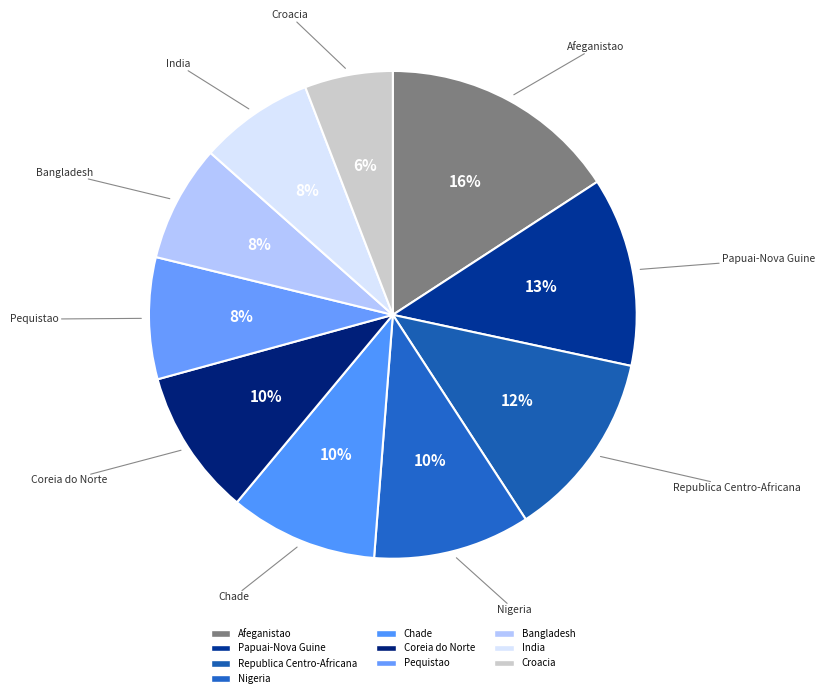

To the nearest percent, what percentage of the pie is Afeganistao?

16%